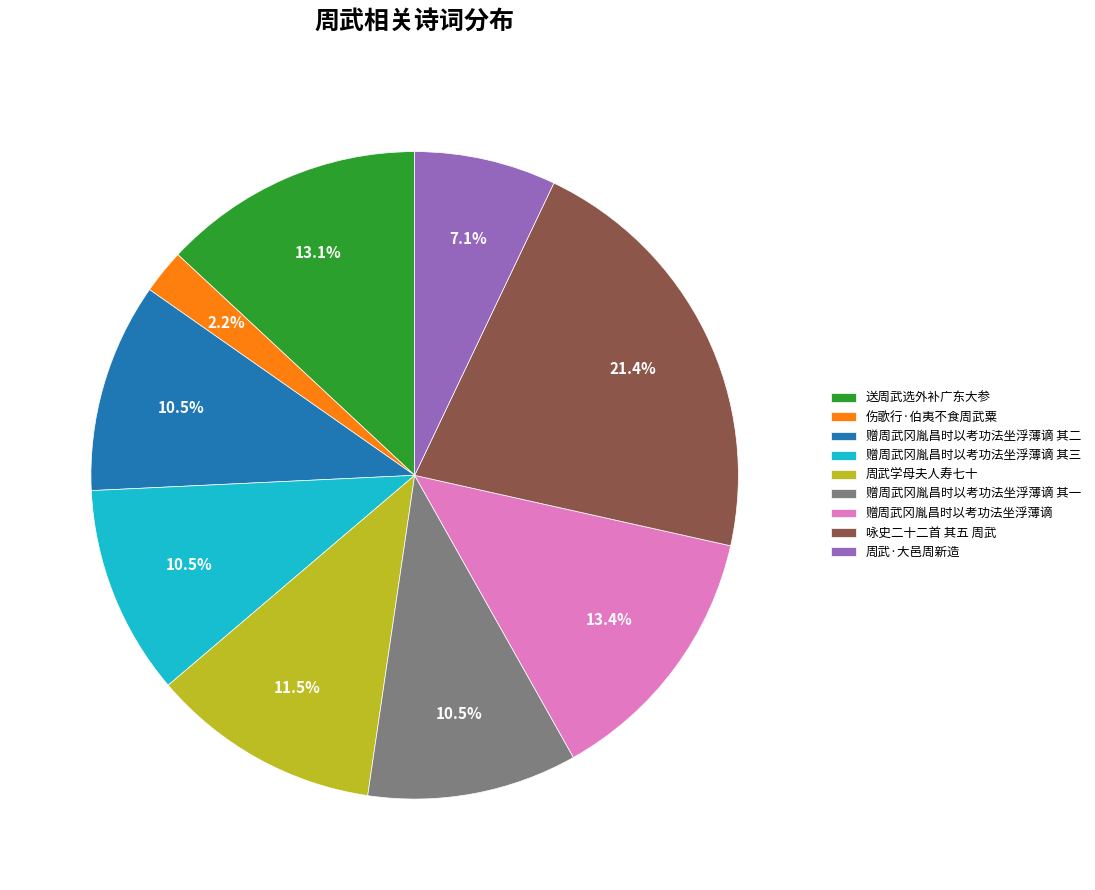

To the nearest percent, what is the difference between the 周武·大邑周新造 and 咏史二十二首 其五 周武 slice percentages?

14%